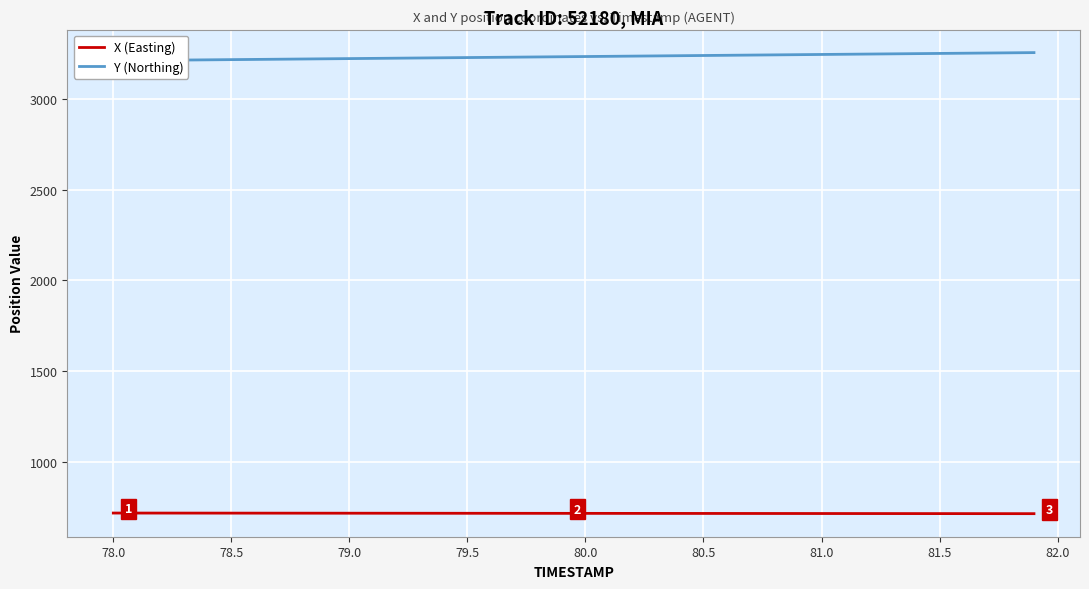

What is the difference between the highest and lowest values at 78.5?

2502.6